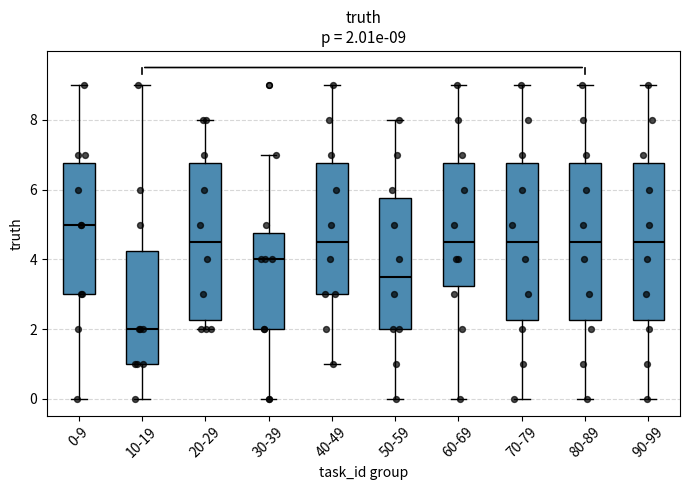

Which box's median line is the highest?

0-9